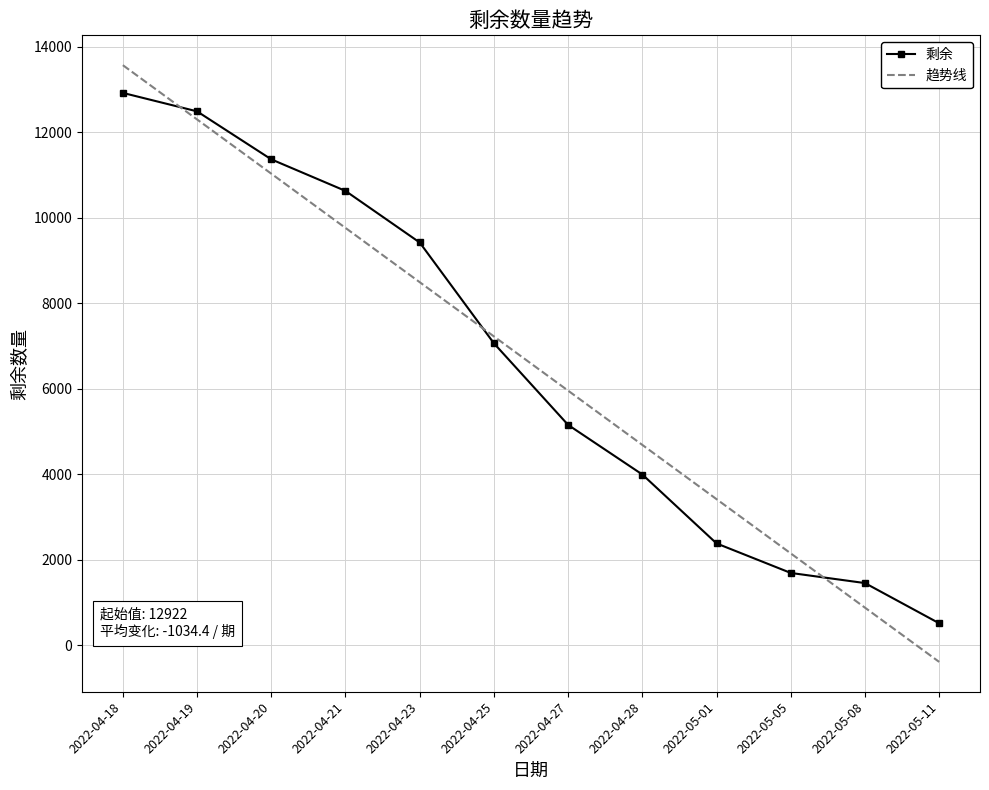

Where do 剩余 and 趋势线 first cross each other?

2022-04-18 and 2022-04-19